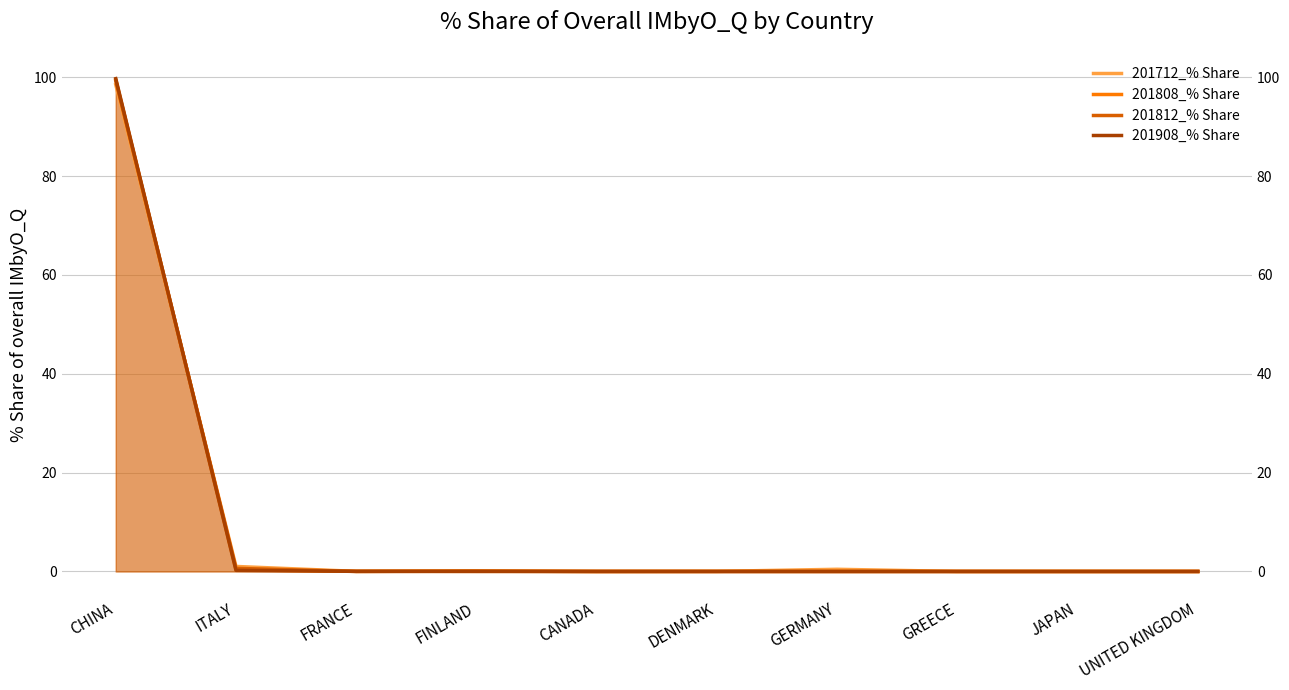

At which label does 201712_% Share reach its peak?

CHINA